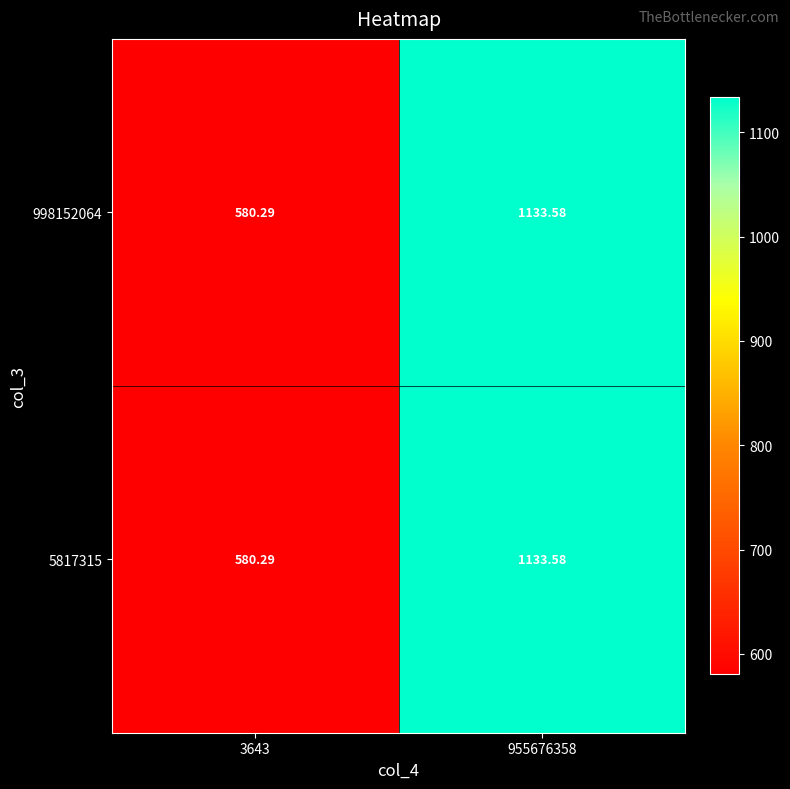

Is the value of 998152064 at 955676358 greater than the value of 5817315 at 3643?

Yes